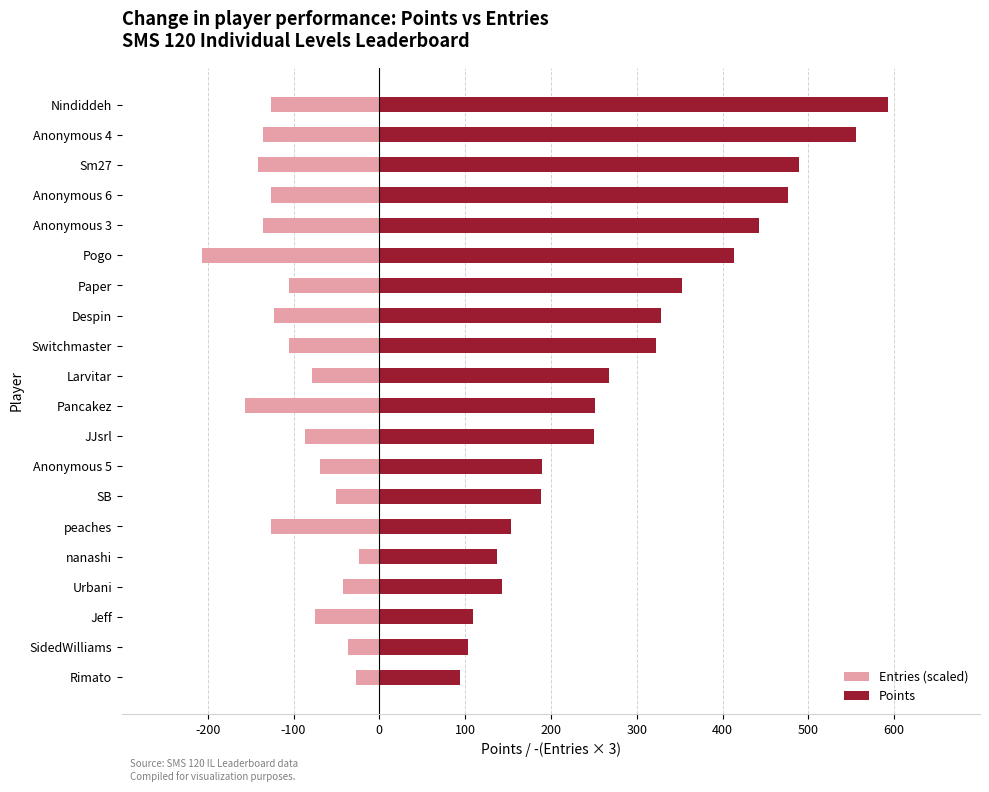

Rank the series by their average value, from lowest to highest.

Entries (scaled), Points